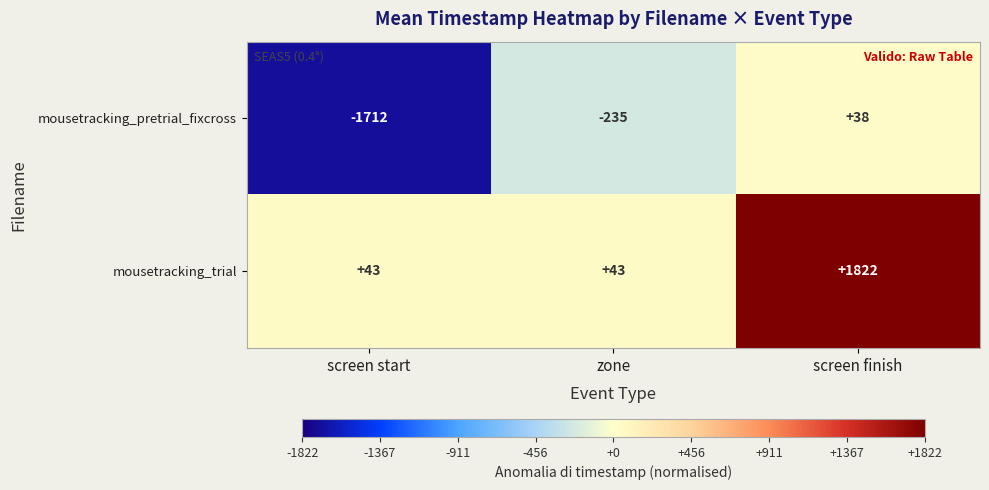

What is the sum of all mousetracking_trial values?

1908